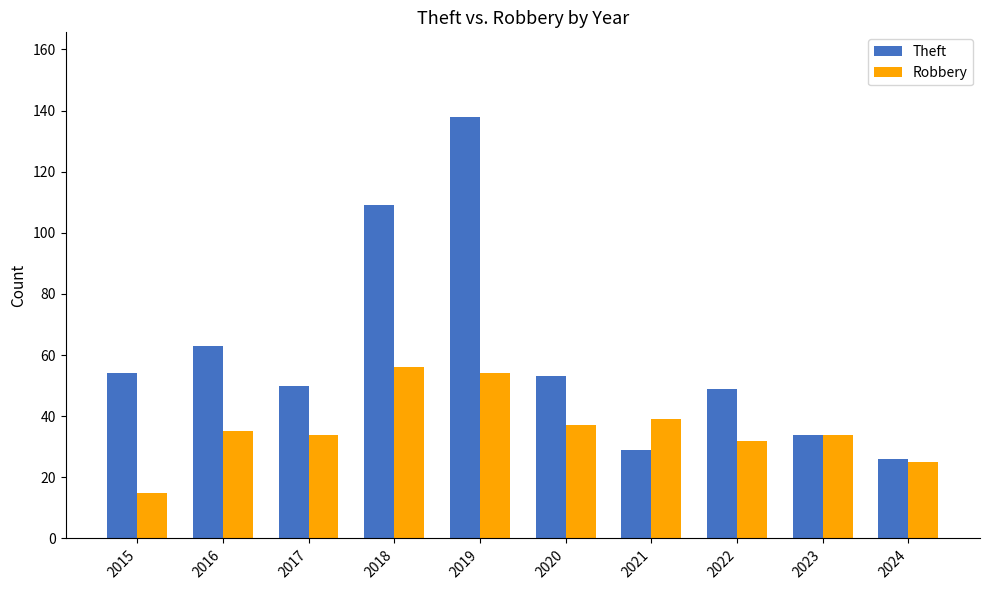

What is the difference between the Robbery values at 2015 and 2023?

19